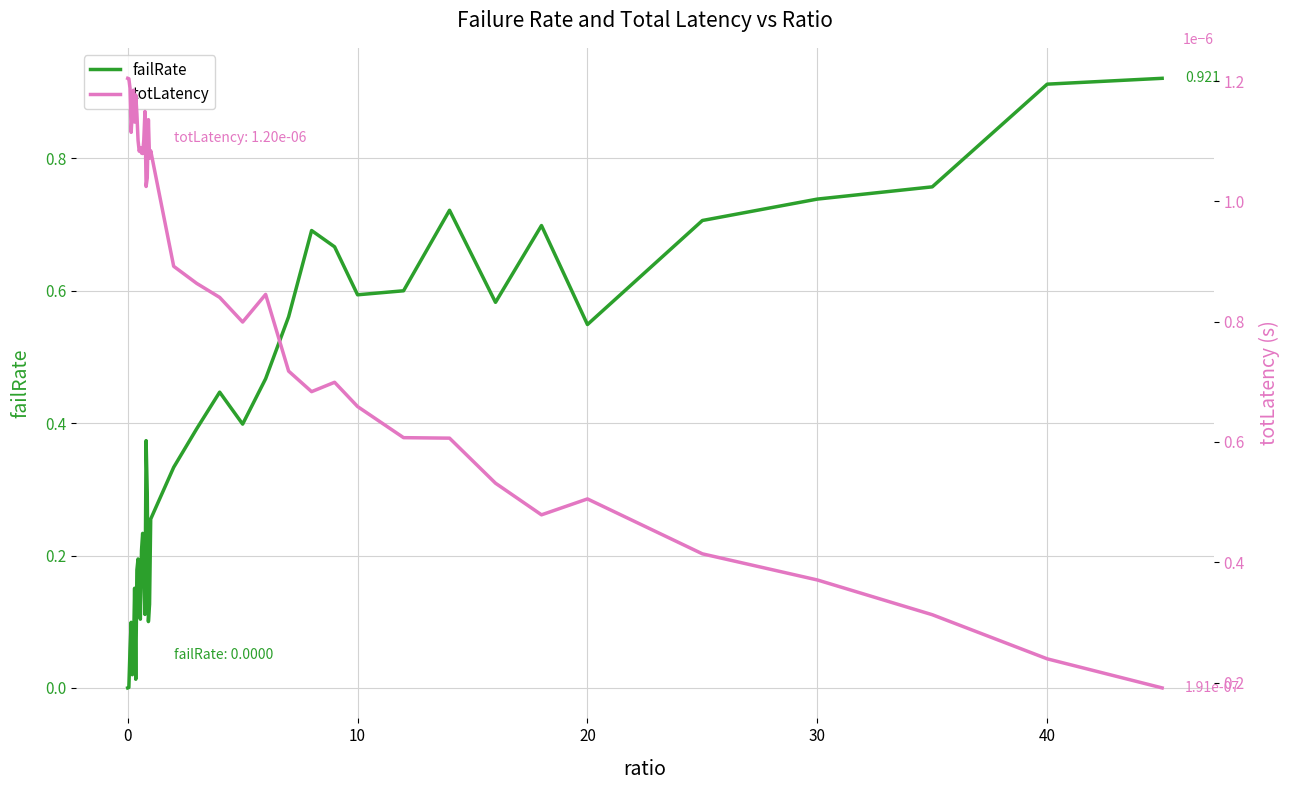

How many intersections are there between failRate and totLatency?

1